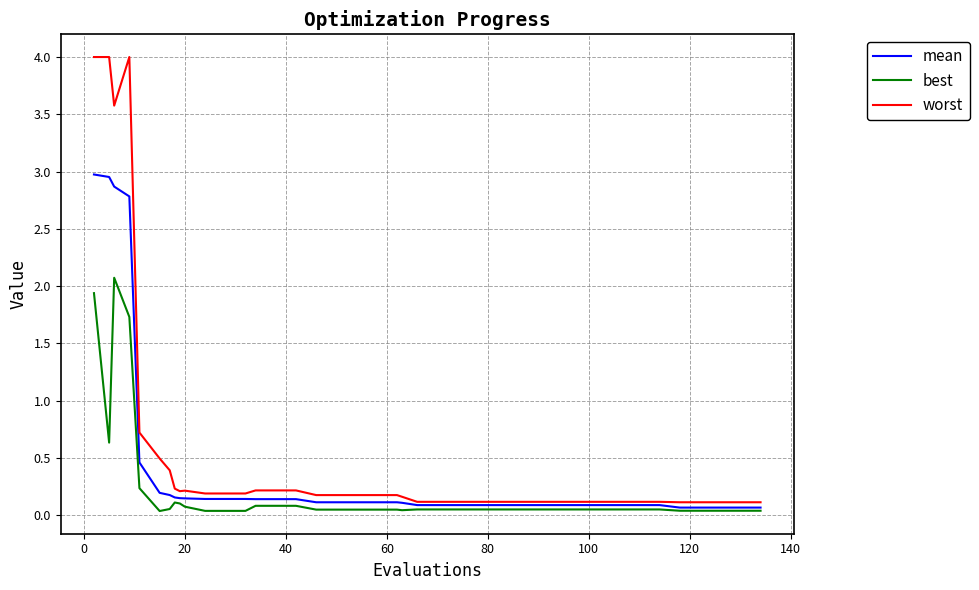

What is the greatest value displayed?

4.0